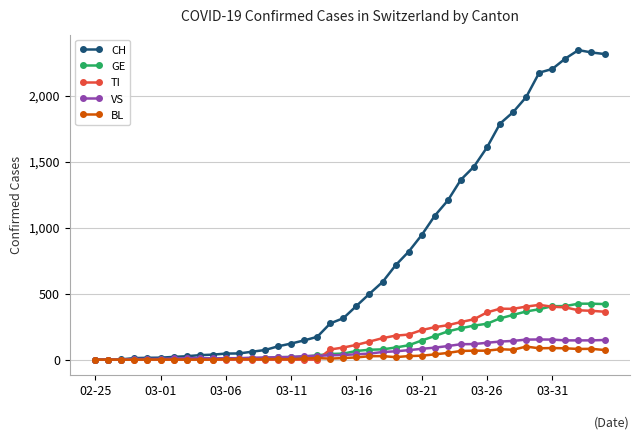

What is the maximum value for VS?

153